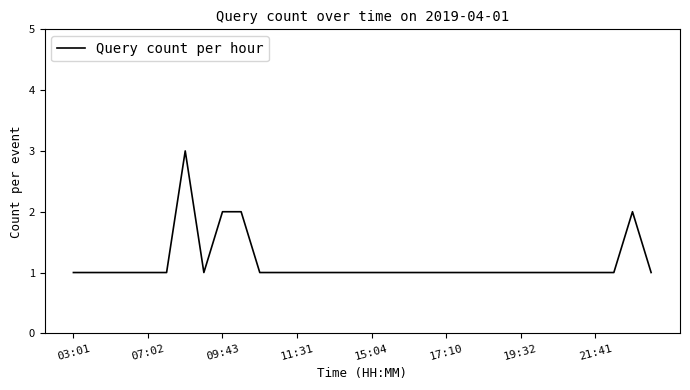

Is this an area chart (filled region under the line)?

No